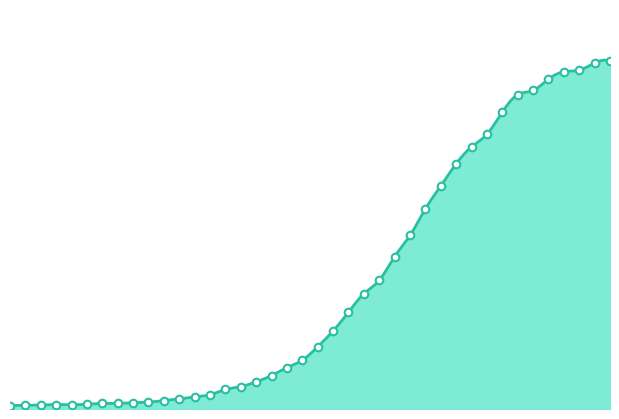

What is the change in value from 2020-03-01 to 2020-03-11?

+37